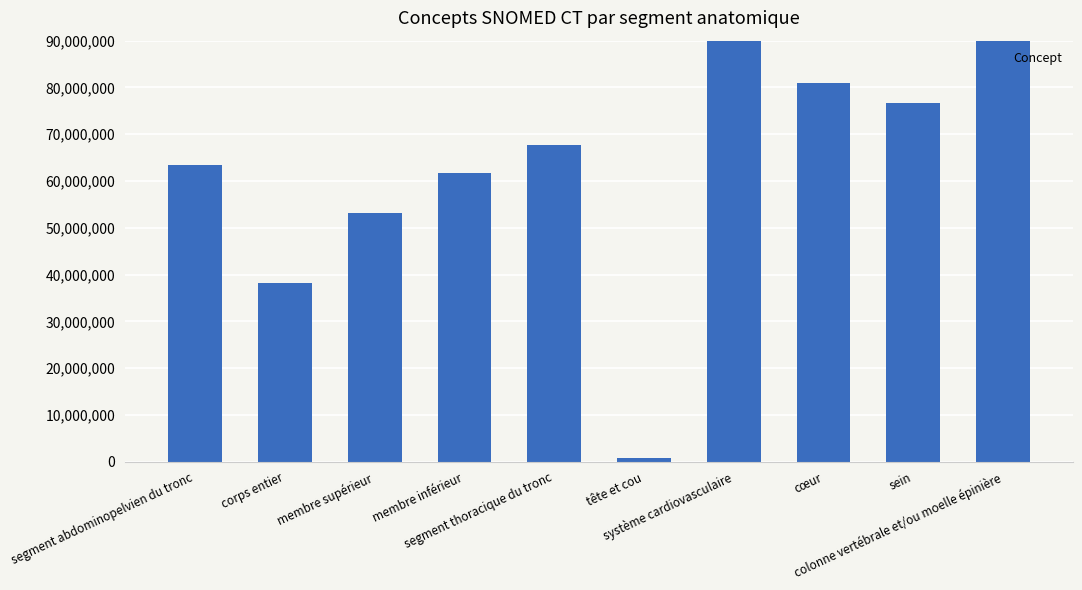

Approximately how many times larger is the value at membre supérieur compared to cœur?

0.7